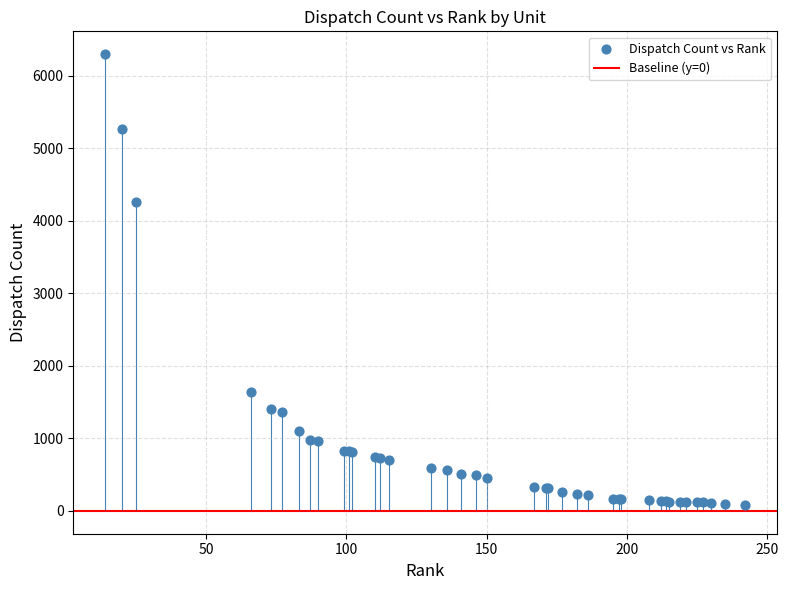

What Y value in the scatter plot is closest to 3186?

4262